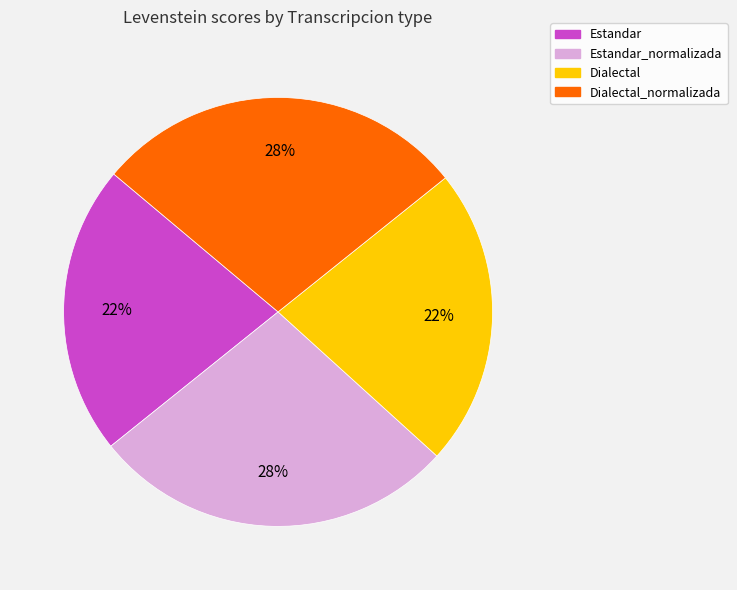

How many slices are in this pie chart?

4